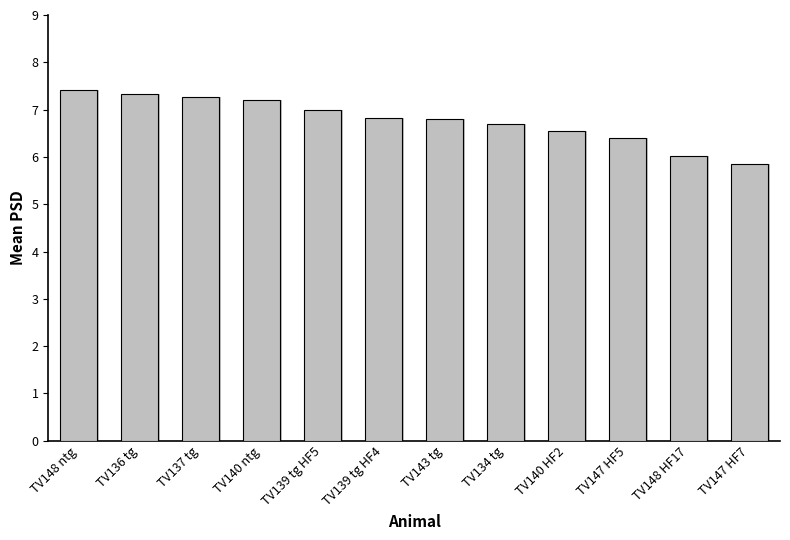

What is the minimum value shown in the chart?

5.8